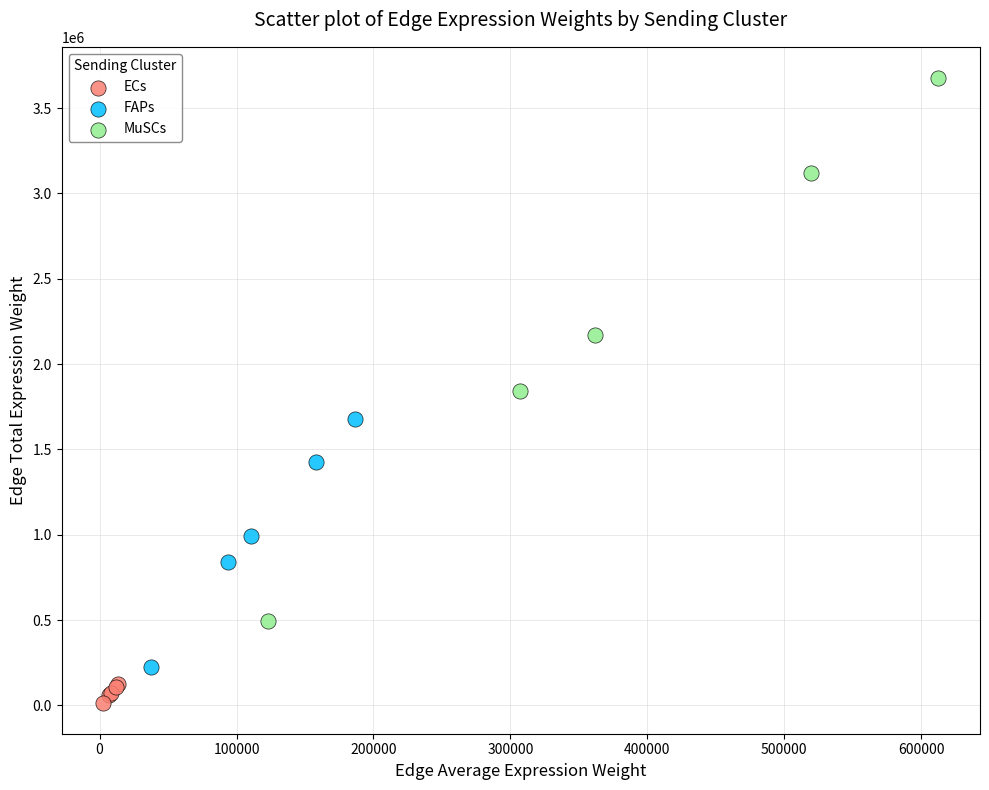

Which series reaches the minimum Y coordinate?

ECs